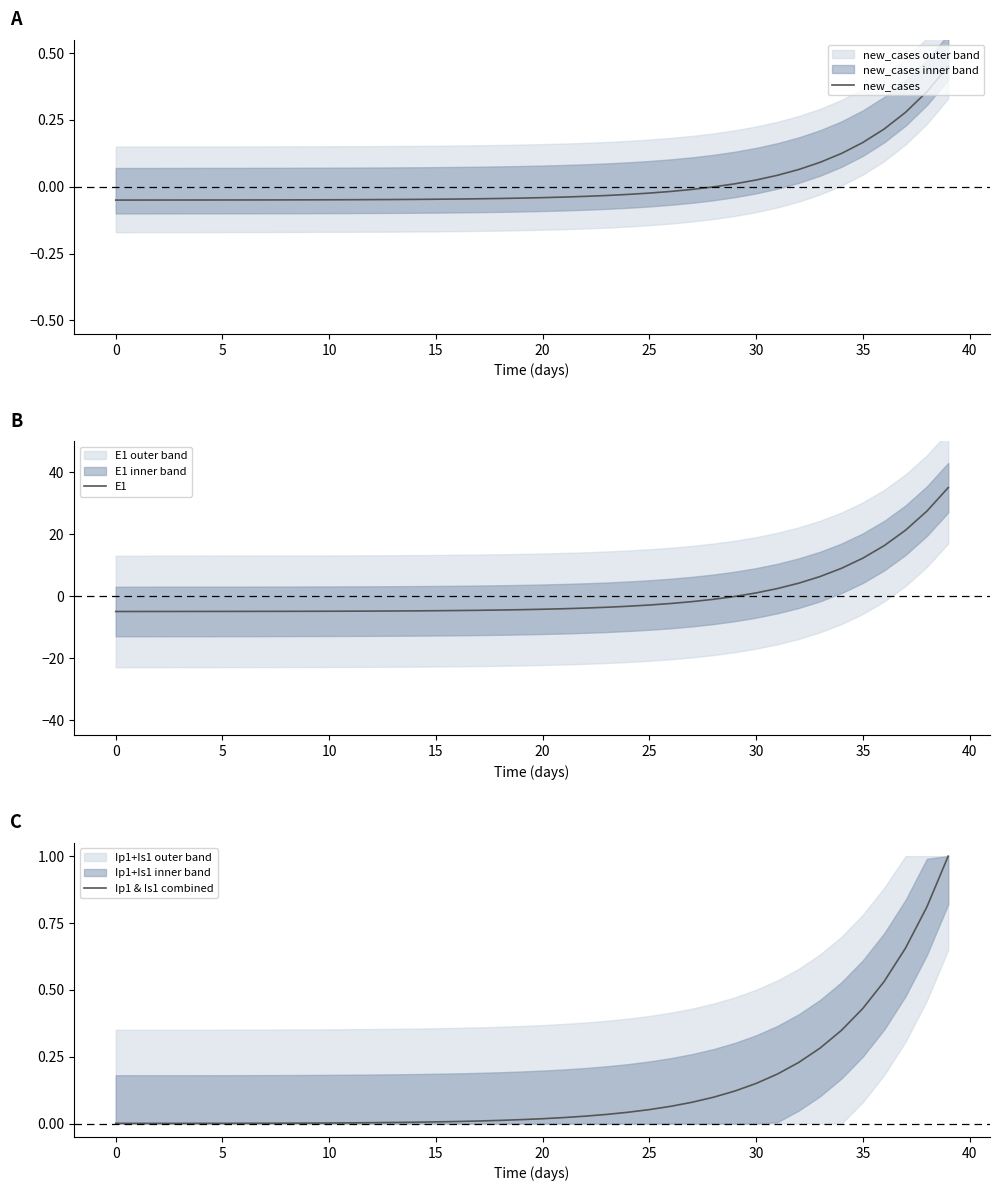

Does the chart have visible grid lines?

No